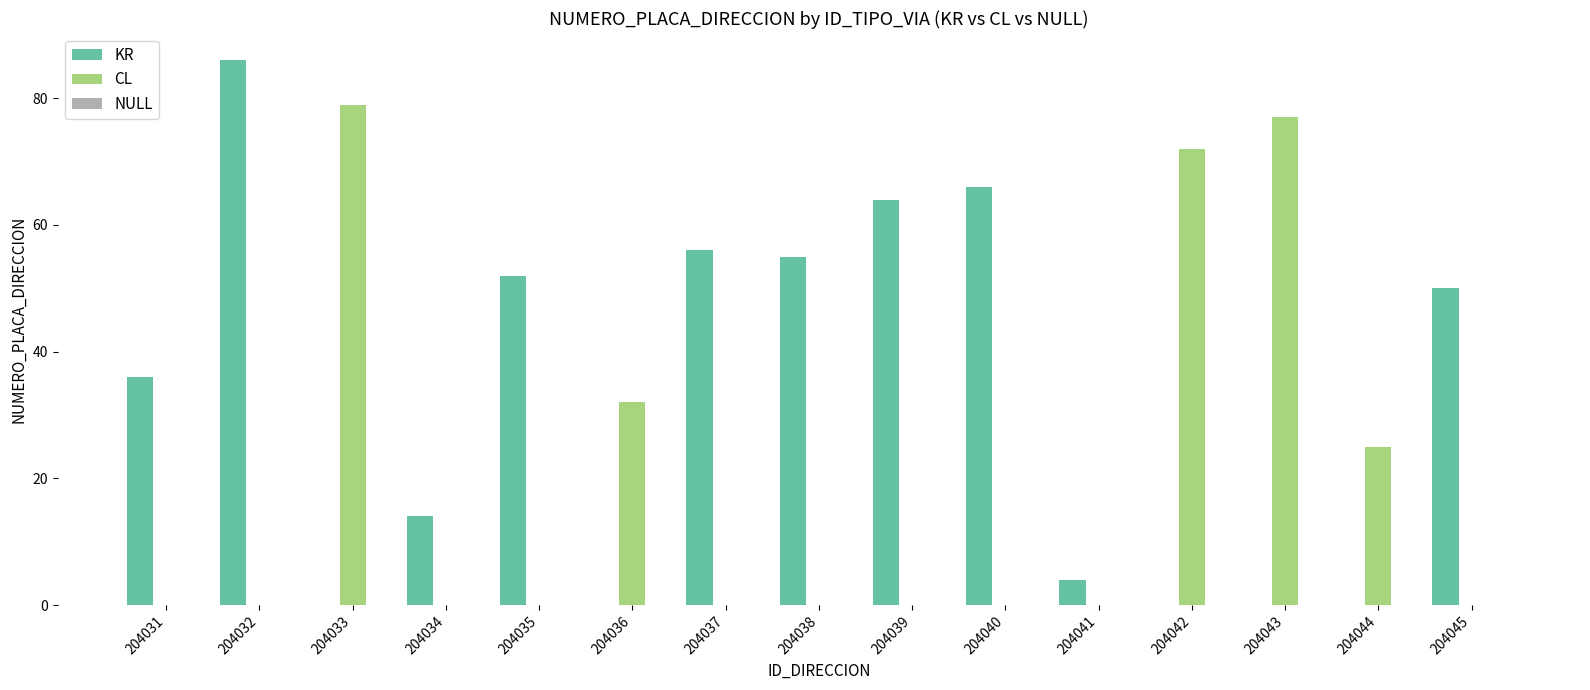

At which label does KR reach its peak?

204032